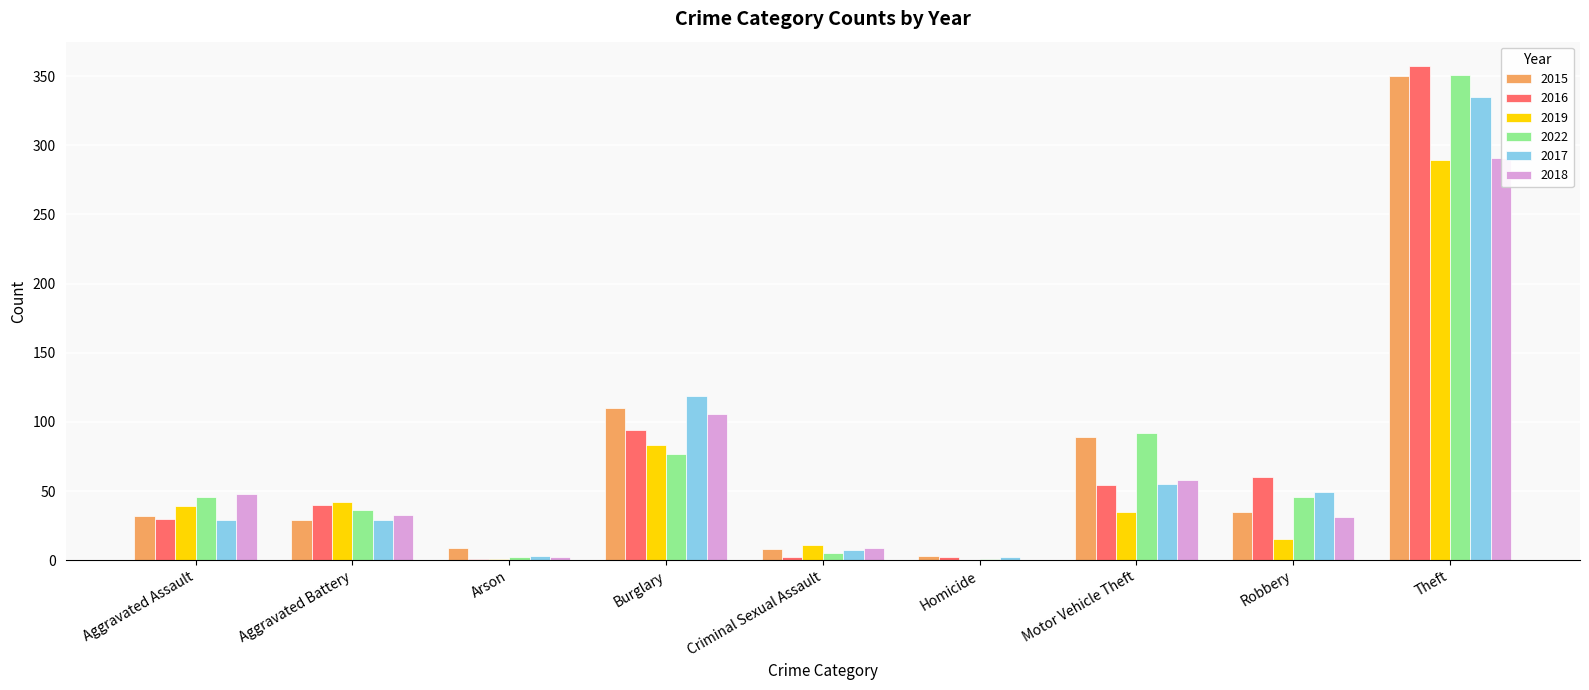

At which label does 2018 first exceed 33?

Aggravated Assault